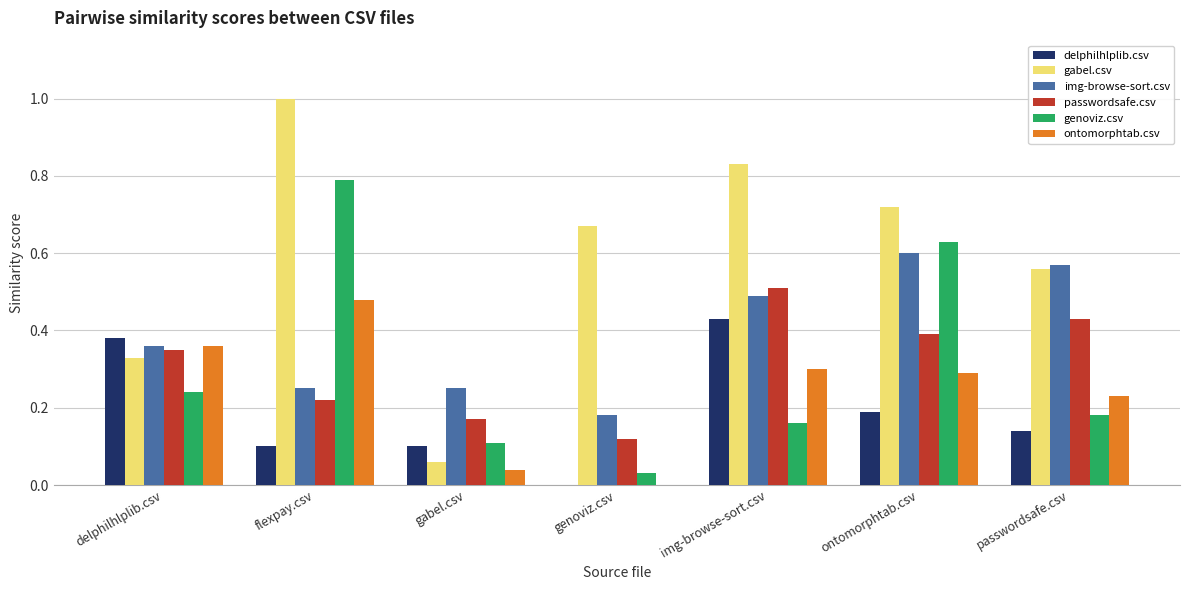

What is the sum of all passwordsafe.csv values?

2.2